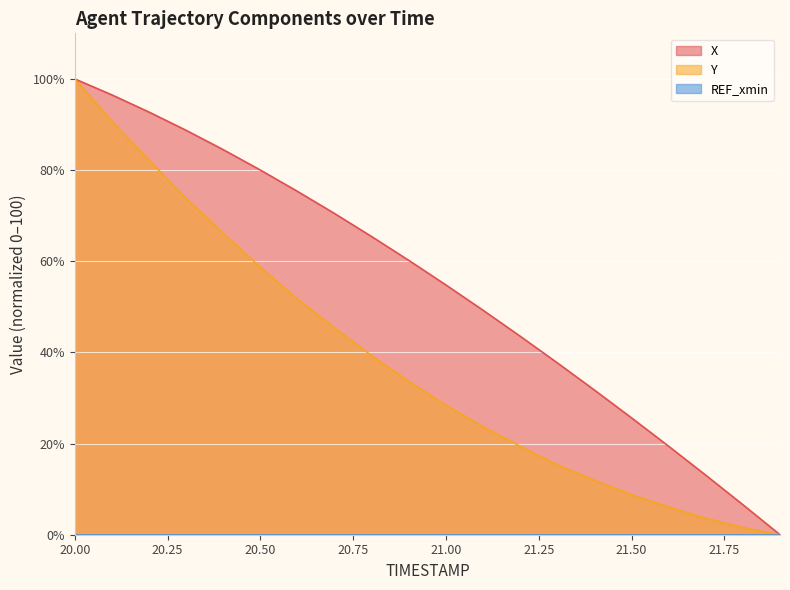

At which label does Y first exceed 33?

20.00